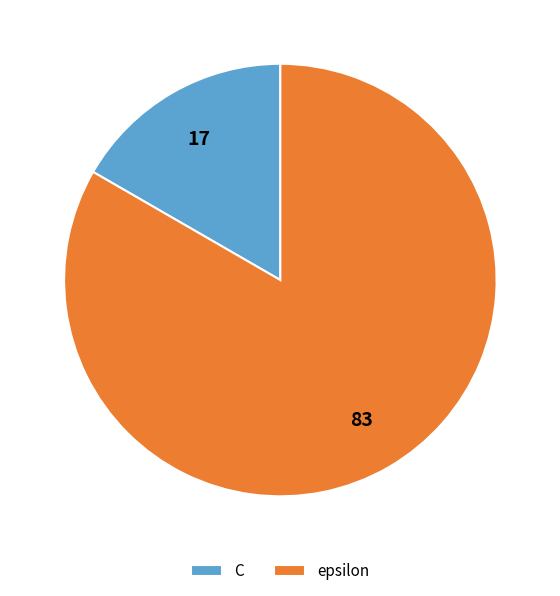

Which has a higher value, epsilon or C?

epsilon